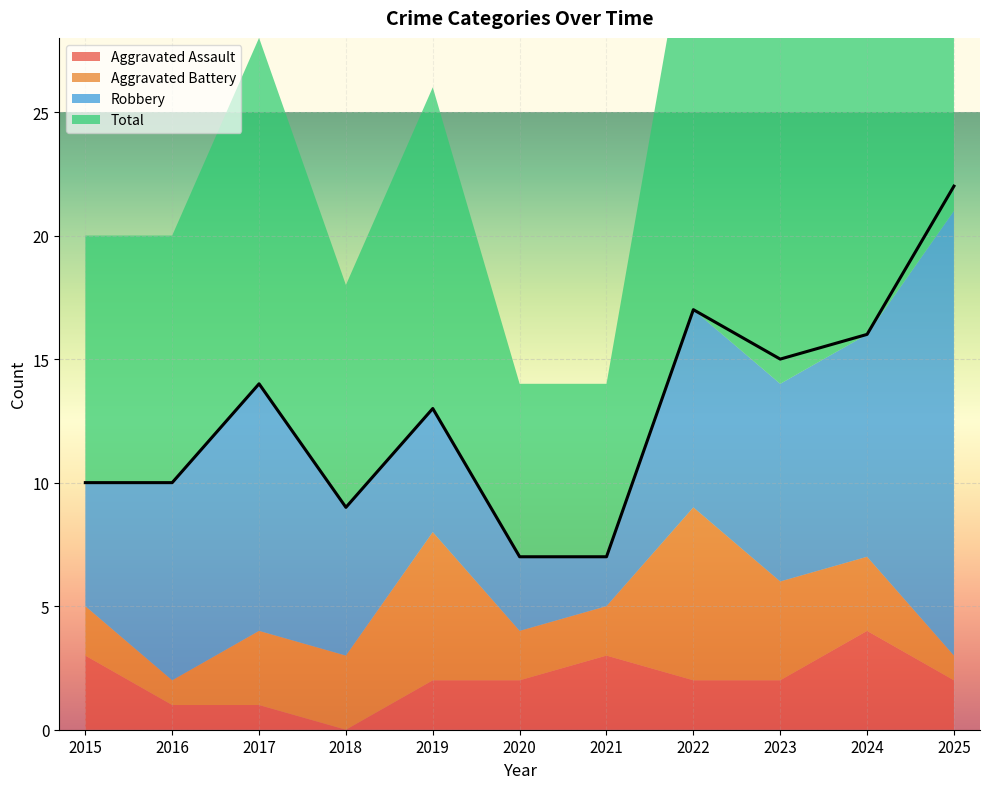

What is the total value across all series at 2020?

14